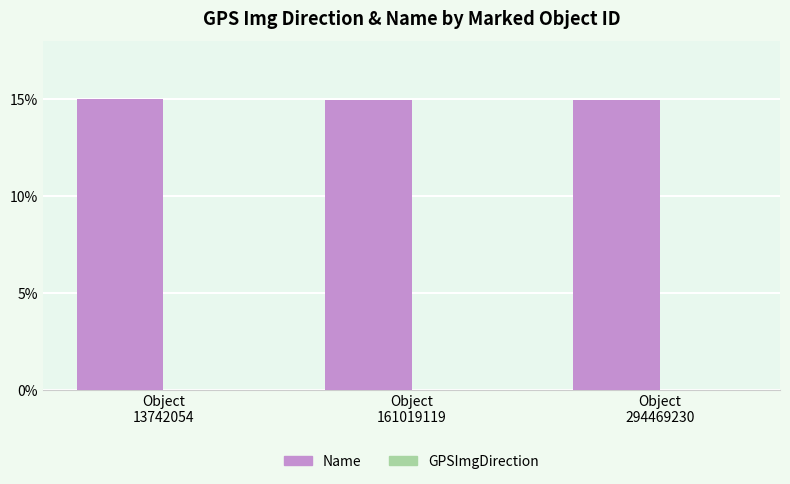

What is the greatest value displayed?

15.0